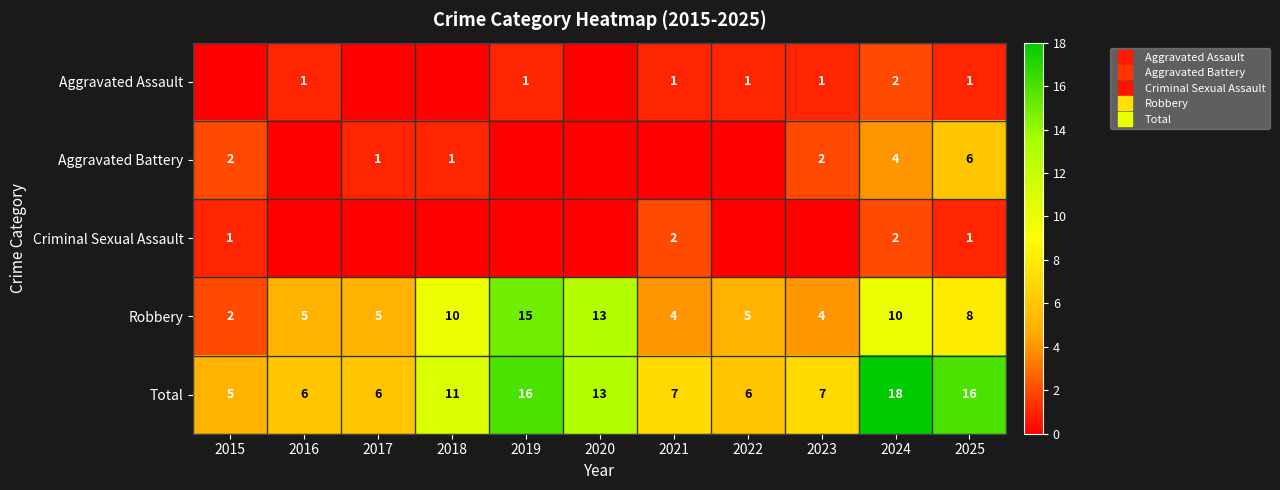

List the labels in order of Aggravated Assault value, largest first.

2024, 2016, 2019, 2021, 2022, 2023, 2025, 2015, 2017, 2018, 2020